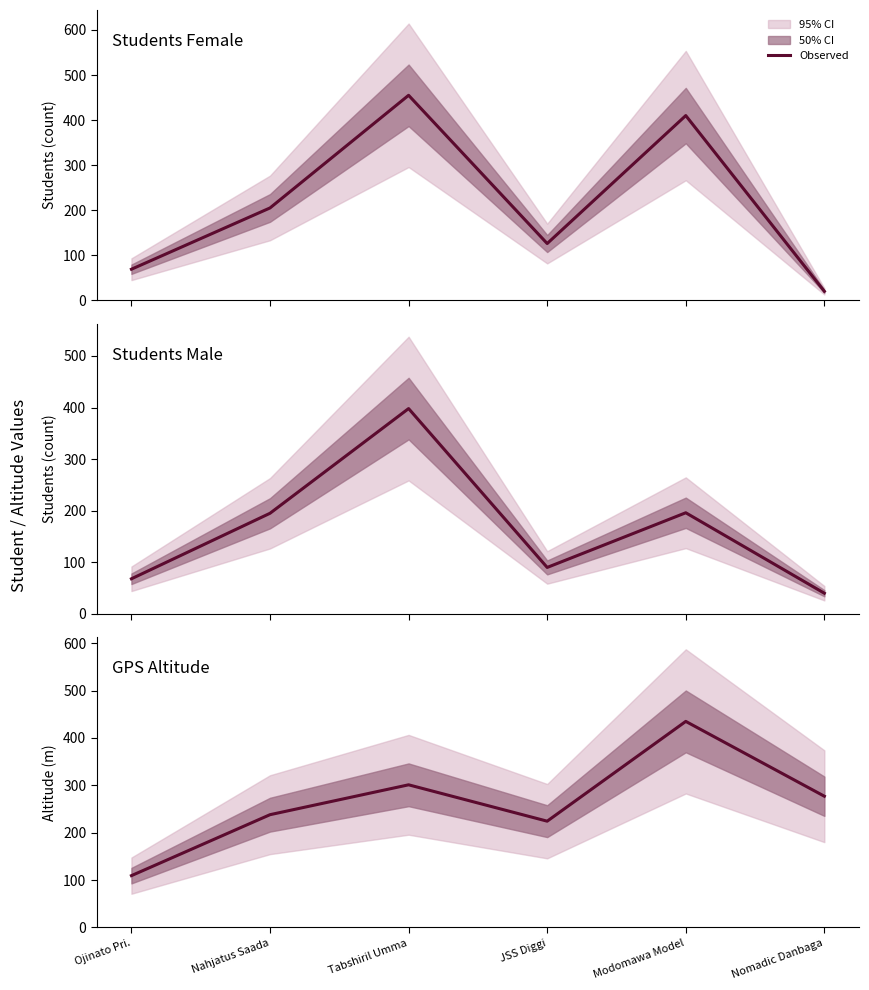

How many lines are shown in the chart?

3